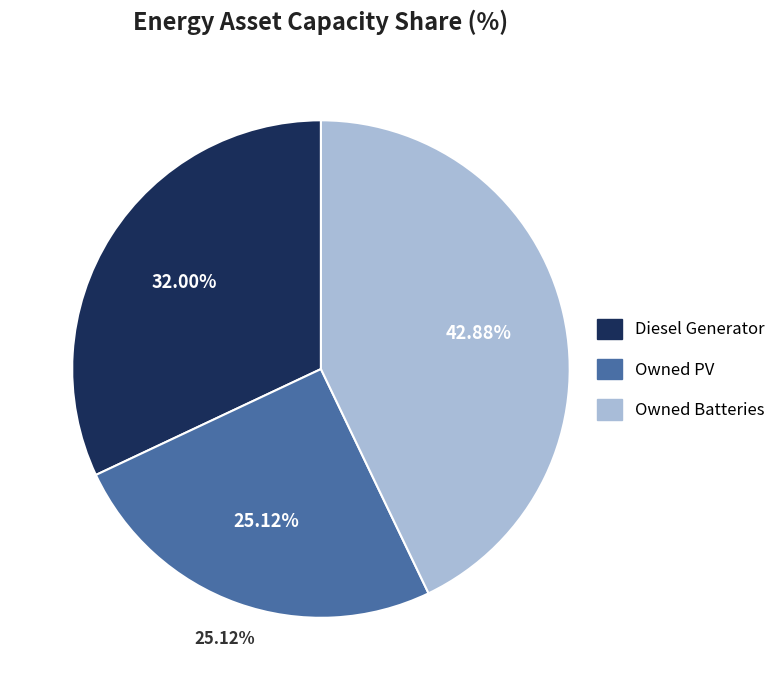

Is Owned PV the majority of the pie?

No